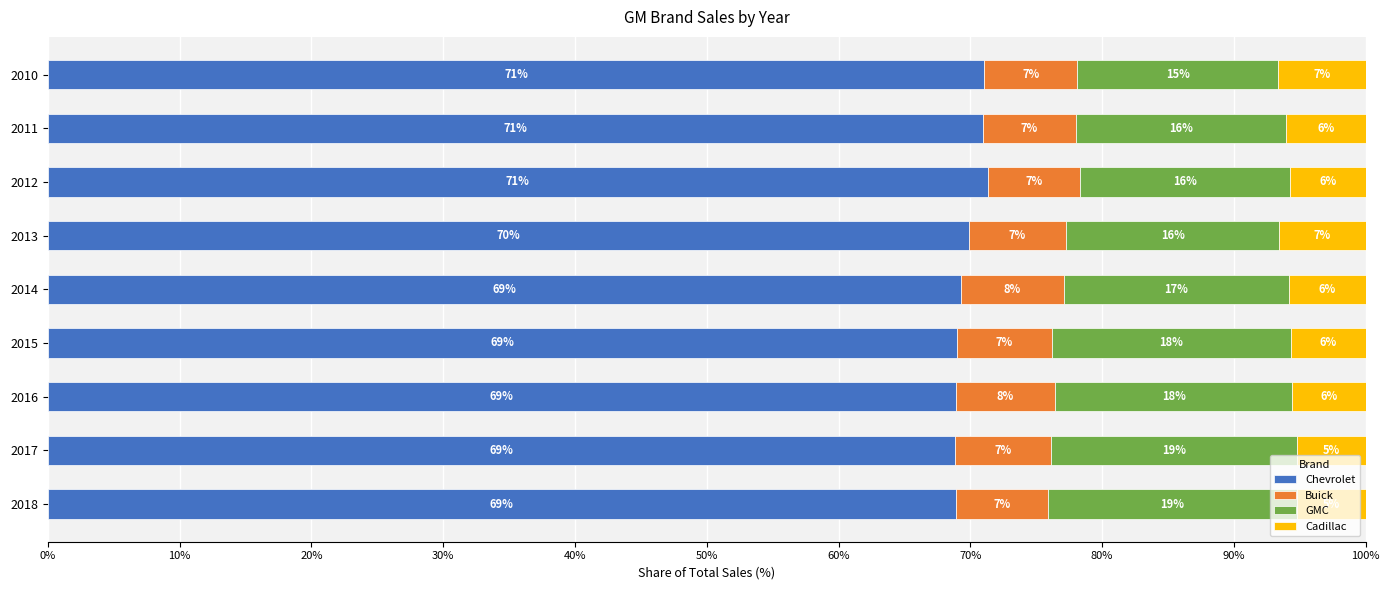

What is the total value across all series at 2017?

100.0